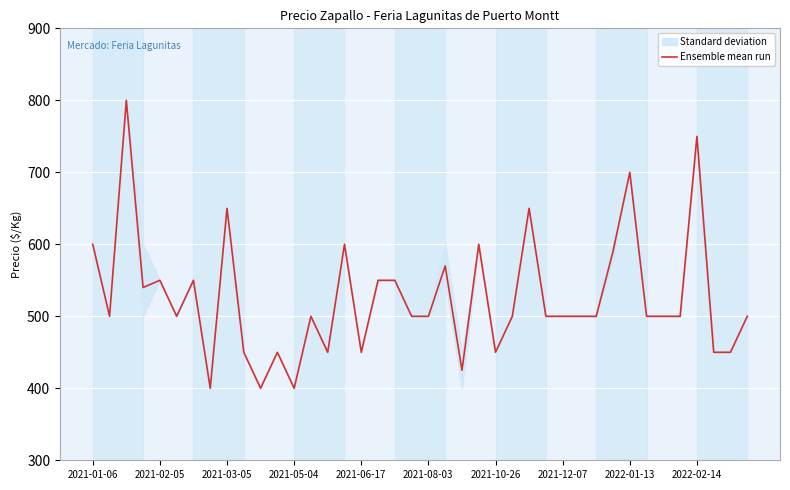

How many lines are shown in the chart?

1